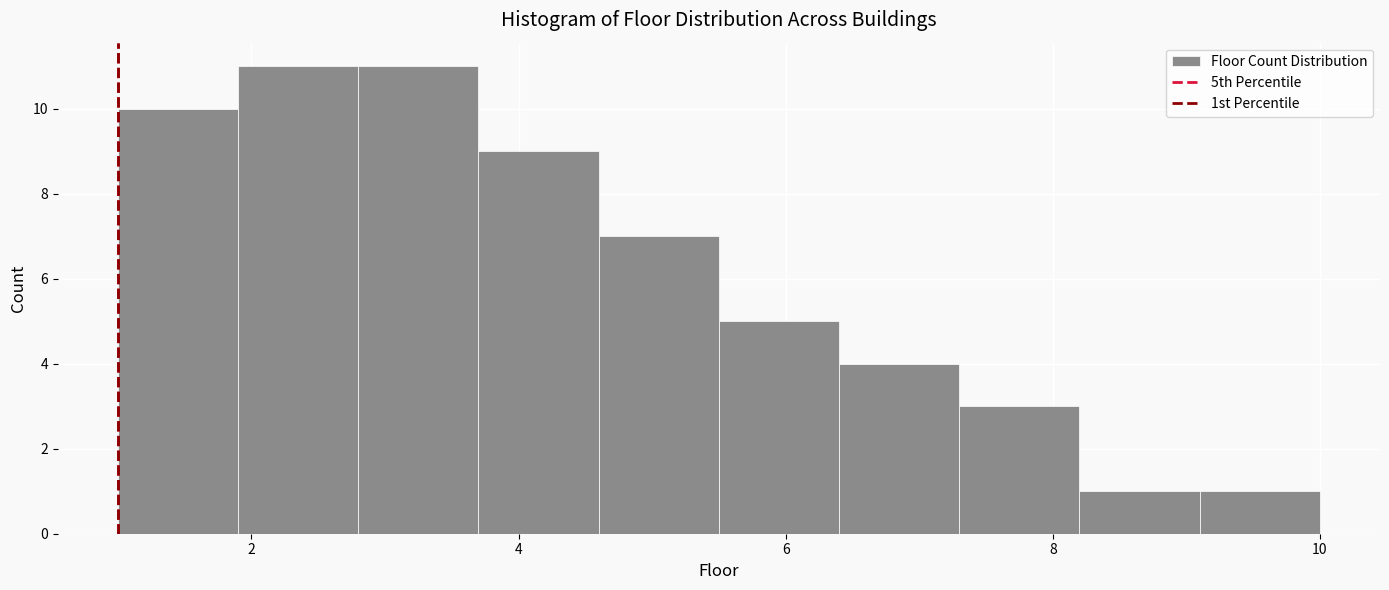

What is the height of the bar covering 5.5 to 6.4 on the x-axis? Neither the bar edges nor the heights are printed on the chart, so give them approximately, as read against the axes.

5